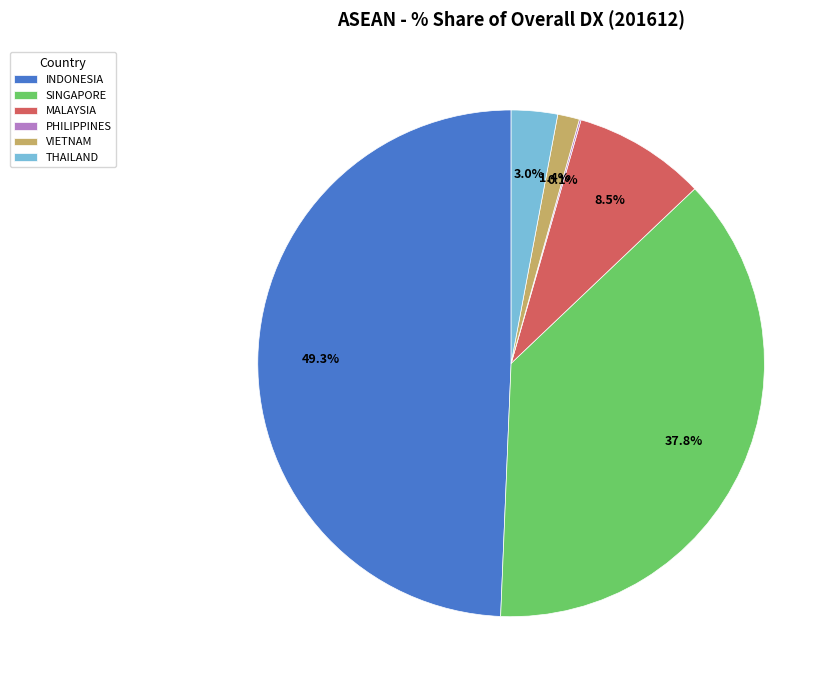

What portion of the pie excludes INDONESIA?

50.7%